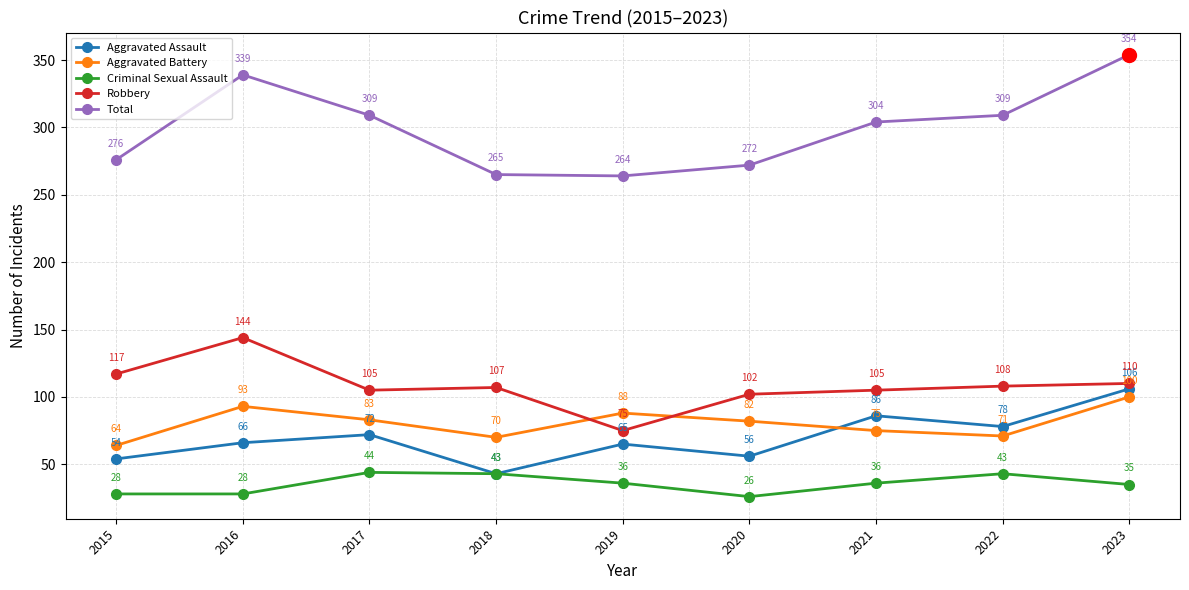

Rank the series by their maximum value, from lowest to highest.

Criminal Sexual Assault, Aggravated Battery, Aggravated Assault, Robbery, Total